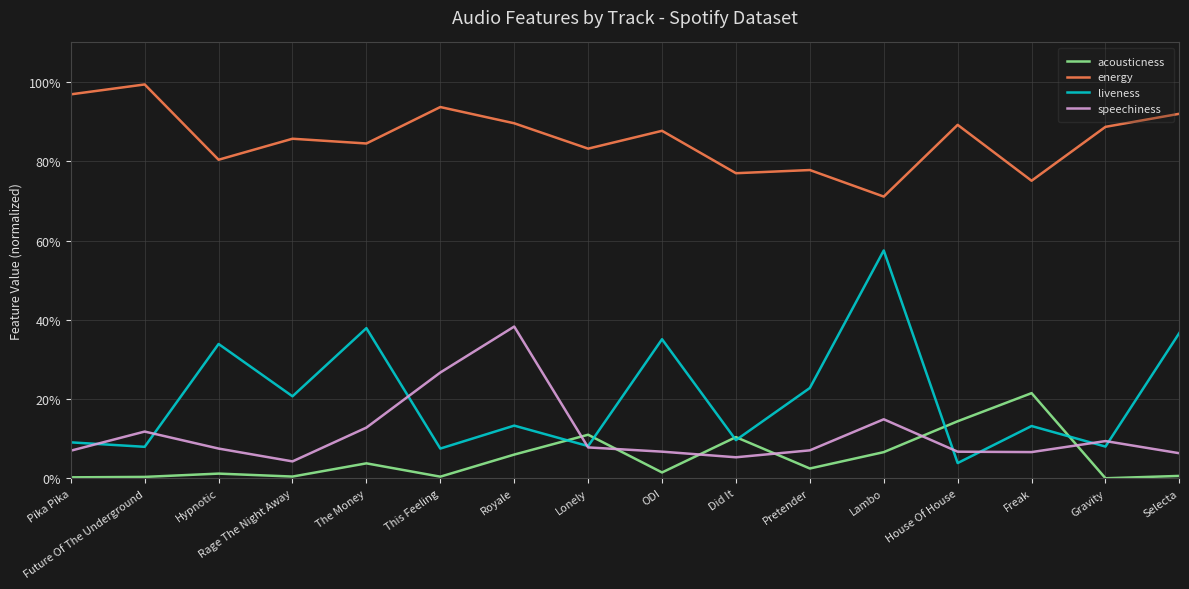

How many interior local peaks does the liveness series have?

6